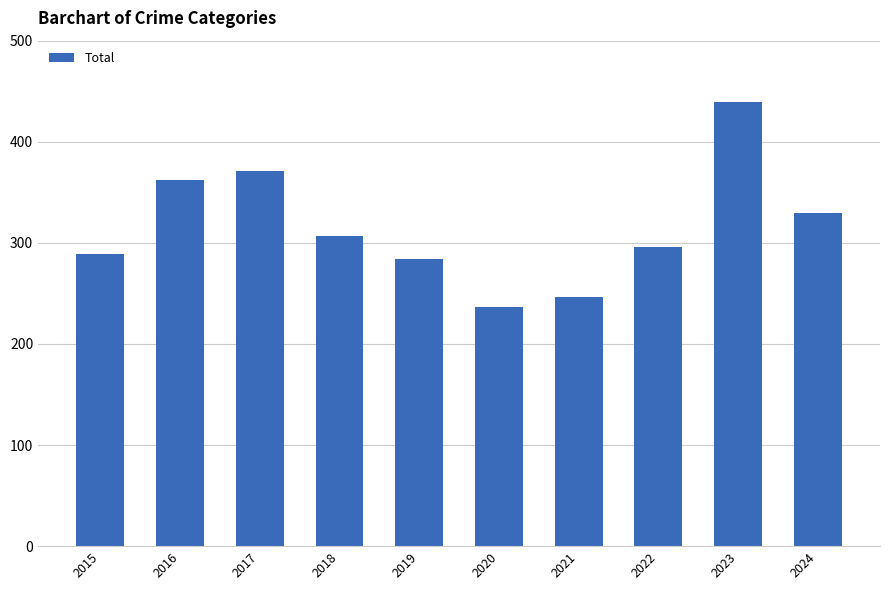

How many distinct data groups are displayed?

1